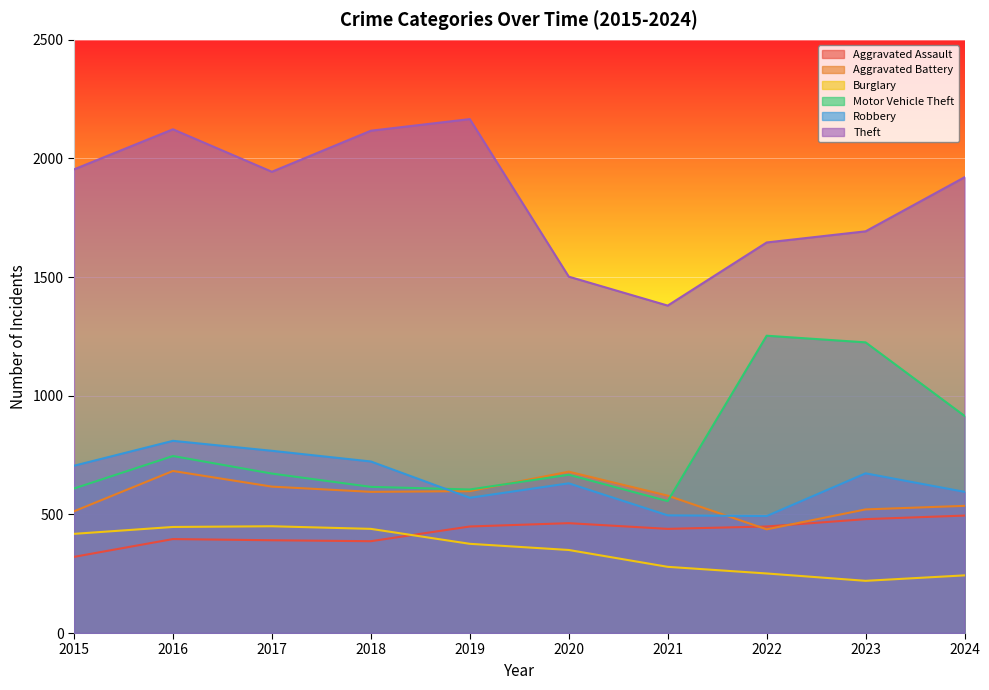

After their last crossing, which series has the higher values: Aggravated Battery or Robbery?

Robbery